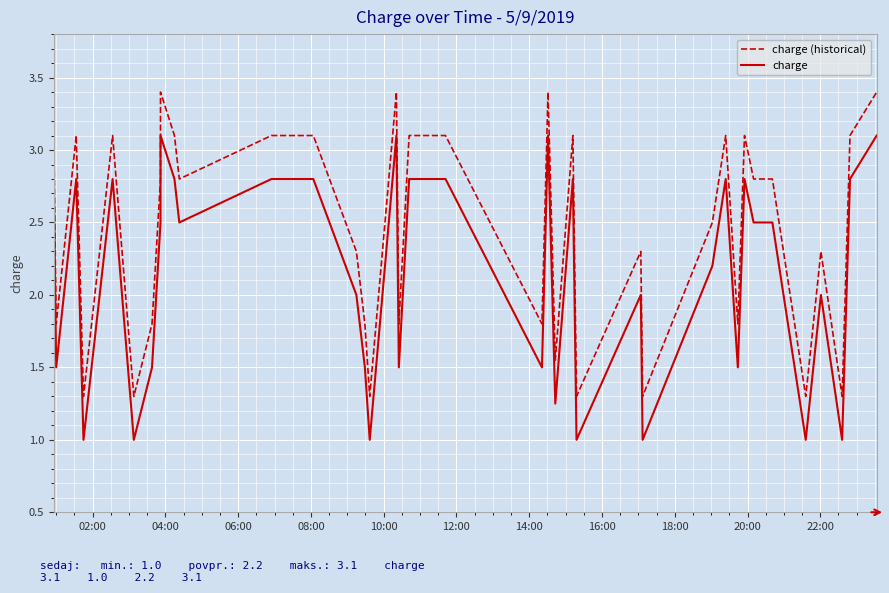

Rank the series by their average value, from highest to lowest.

charge (historical), charge